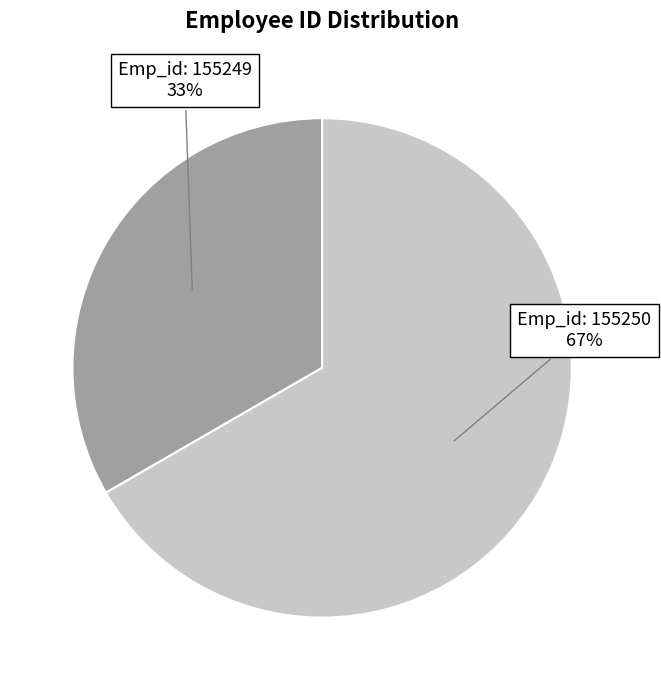

Is there any slice that represents more than half of the pie?

Yes